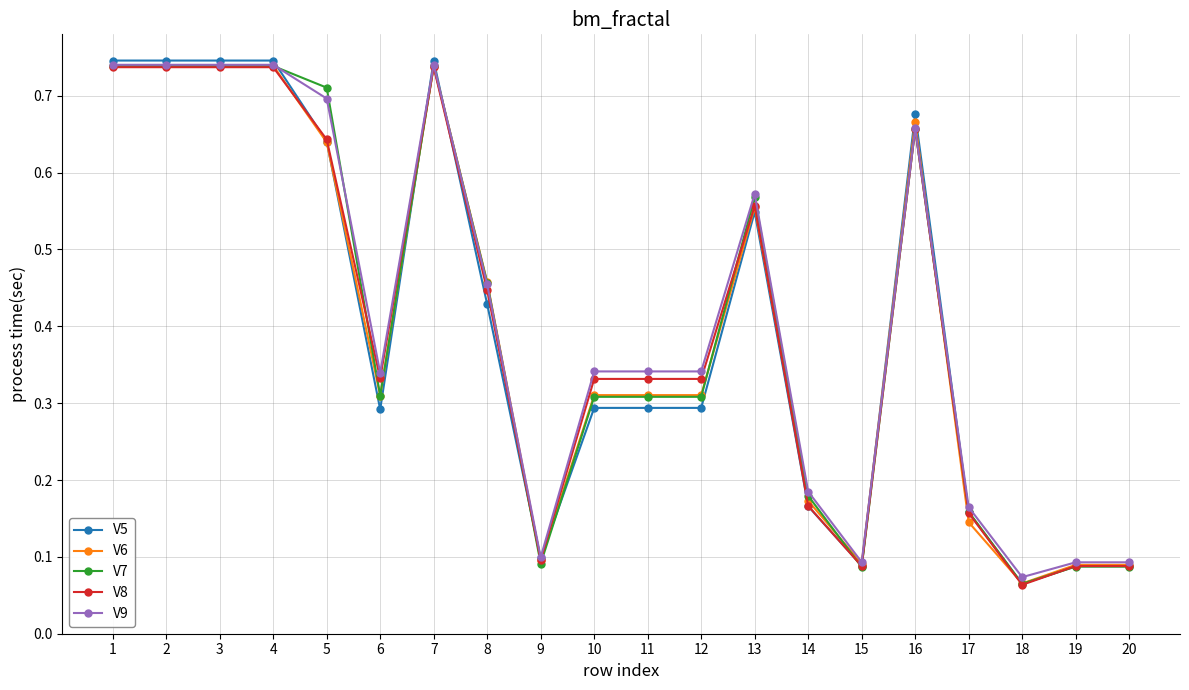

The value of V6 at 4 is 1.3. True or false?

False